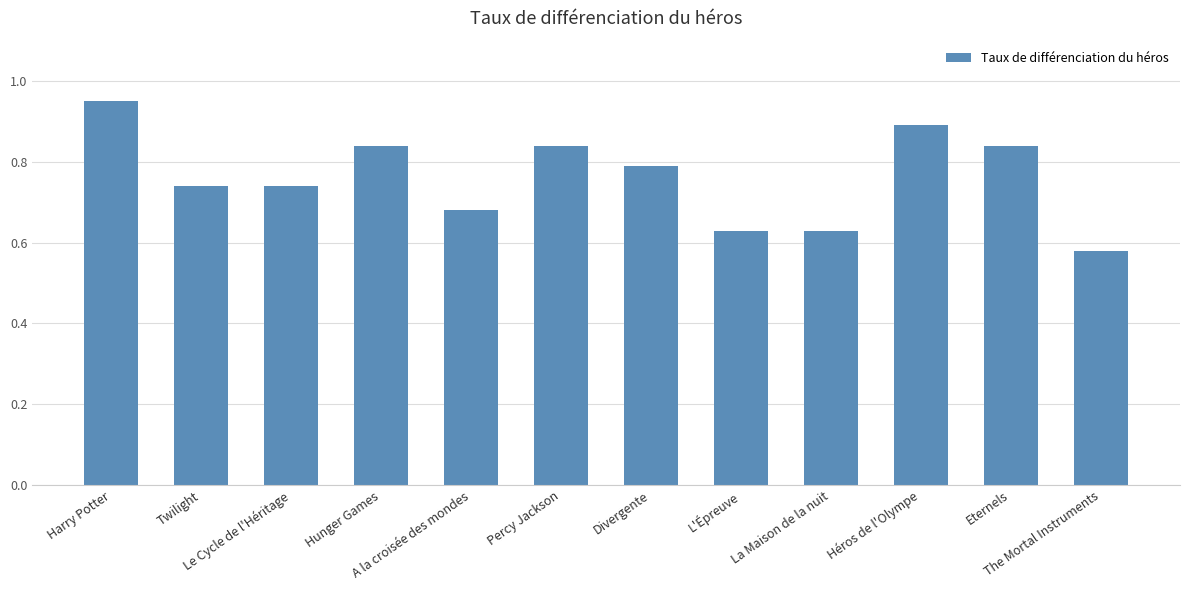

Is it true that the value at A la croisée des mondes is 0.2?

False